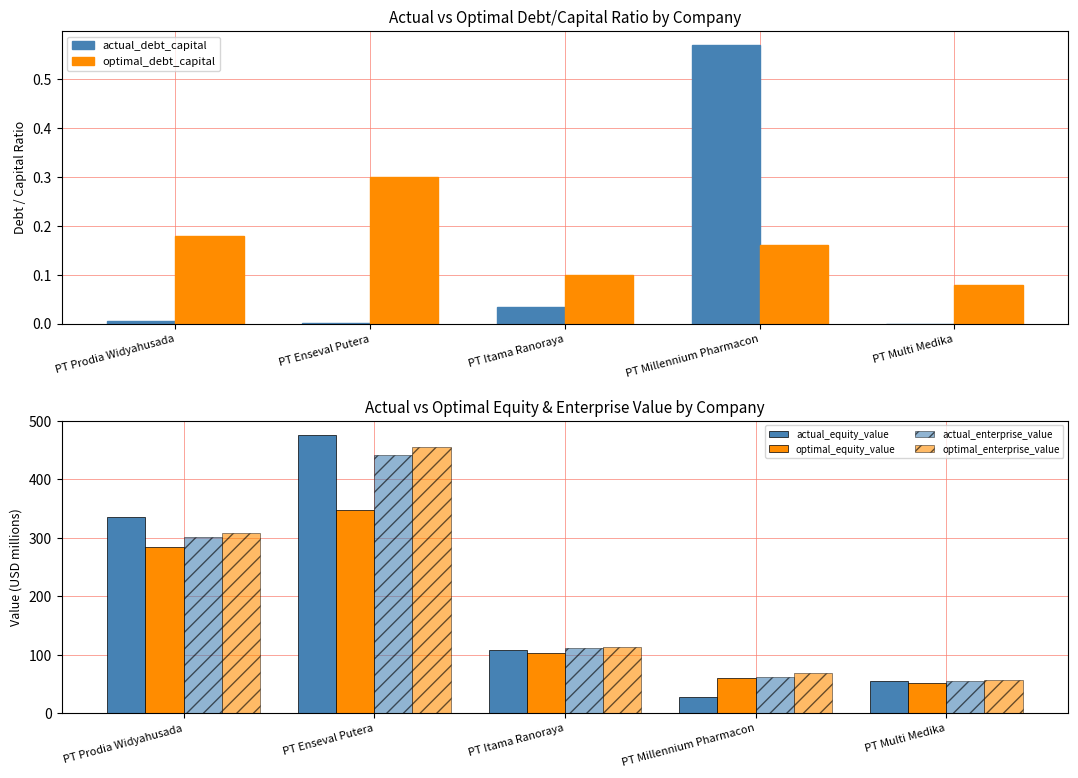

At which category is the sum across all series the highest?

PT Enseval Putera